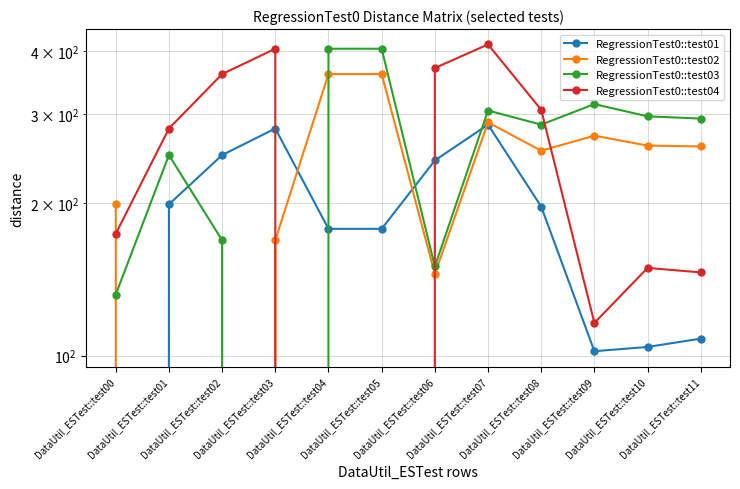

Rank the categories by RegressionTest0::test03 value from lowest to highest.

DataUtil_ESTest::test03, DataUtil_ESTest::test00, DataUtil_ESTest::test06, DataUtil_ESTest::test02, DataUtil_ESTest::test01, DataUtil_ESTest::test08, DataUtil_ESTest::test11, DataUtil_ESTest::test10, DataUtil_ESTest::test07, DataUtil_ESTest::test09, DataUtil_ESTest::test04, DataUtil_ESTest::test05